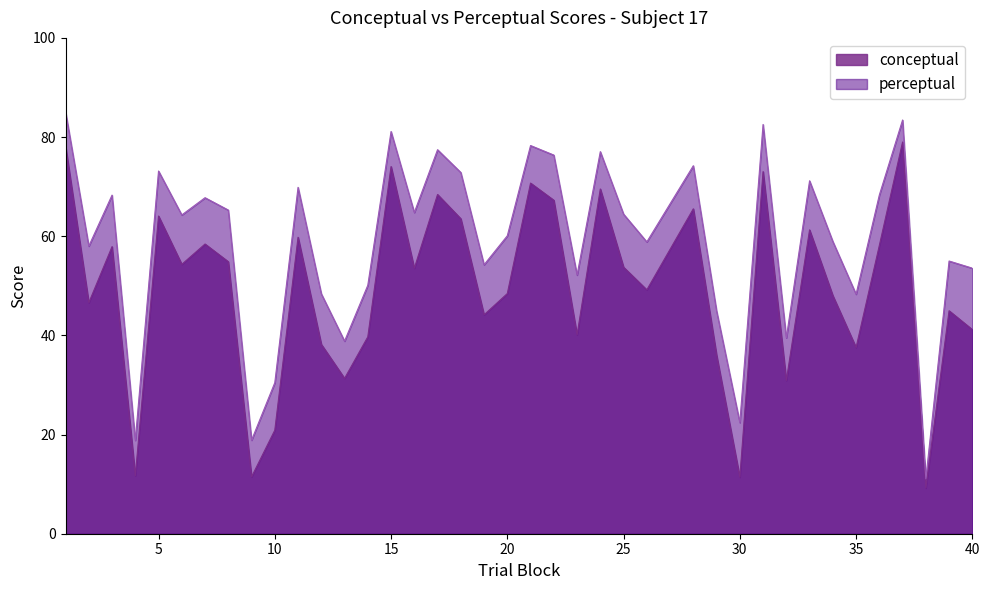

True or false: perceptual and conceptual cross at least once.

False